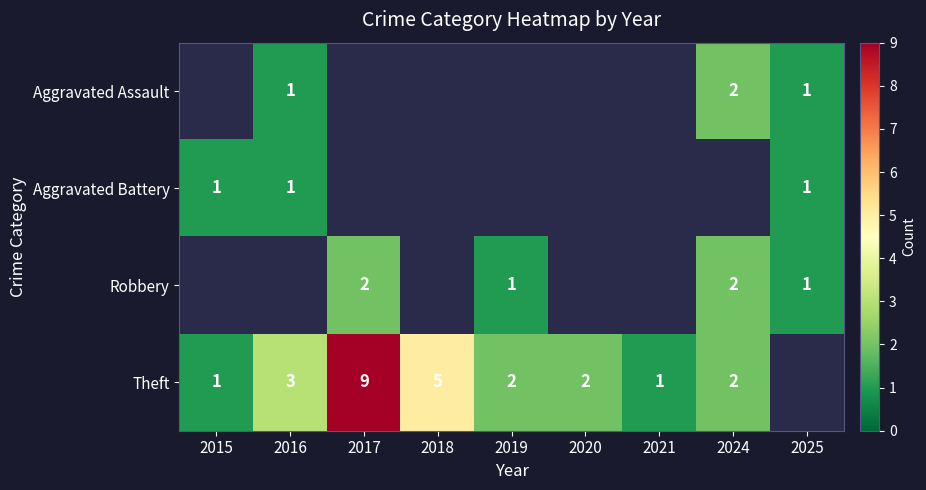

What is the difference between the Theft values at 2018 and 2021?

4